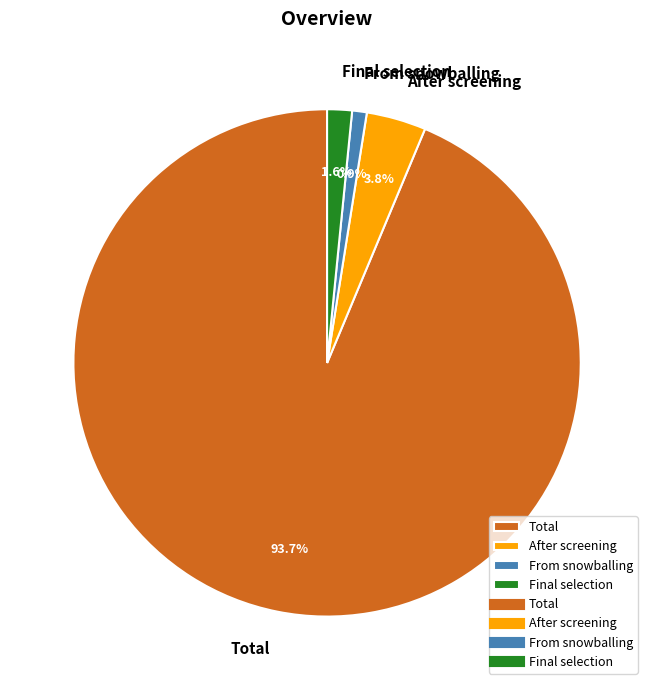

To the nearest percent, what is the average slice percentage?

25%